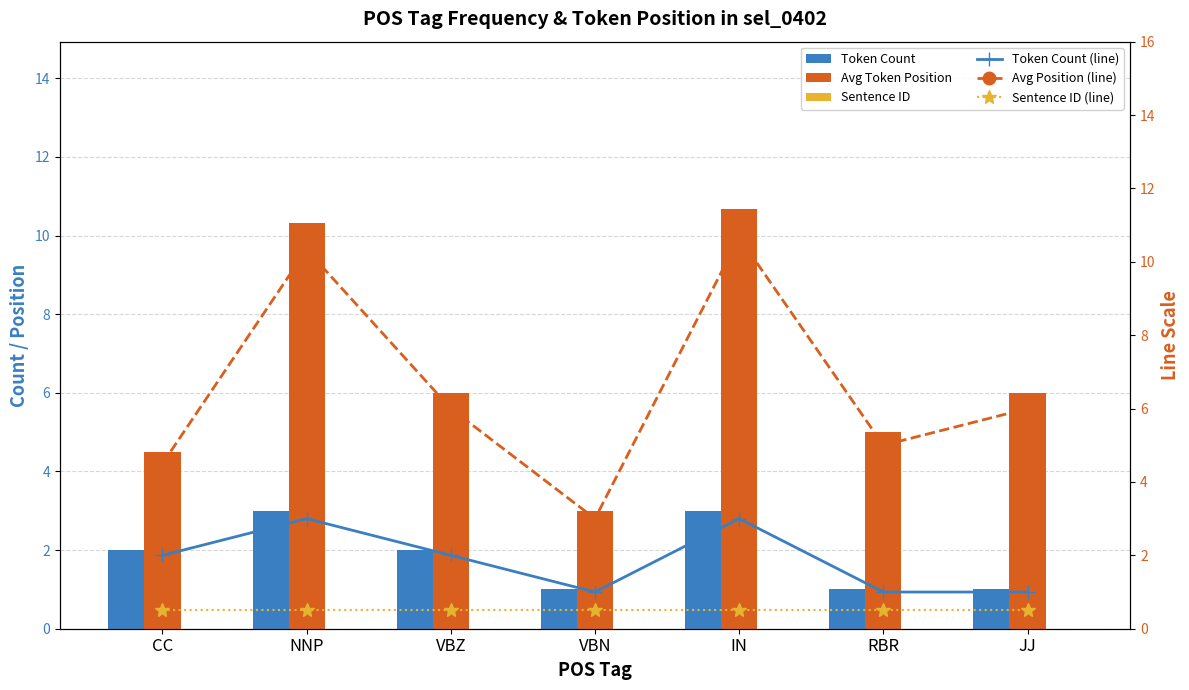

Between VBZ and JJ, which is larger?

VBZ